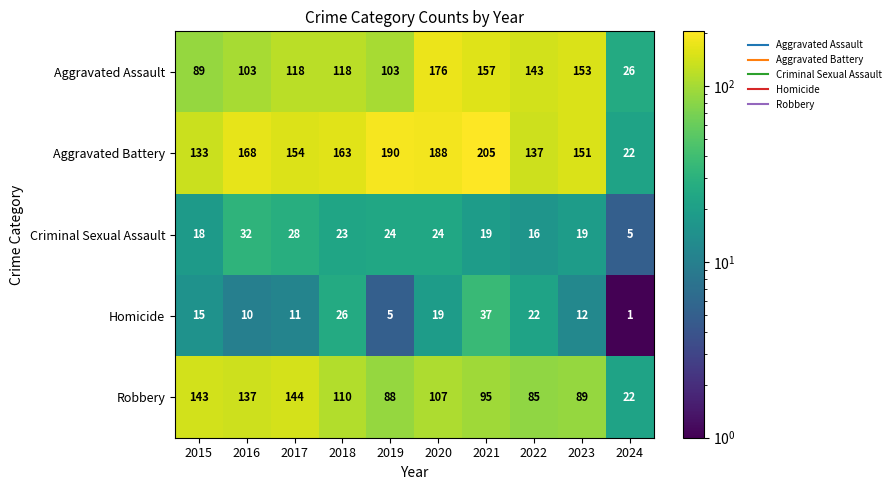

Is it true that Robbery equals 110 at 2018?

True